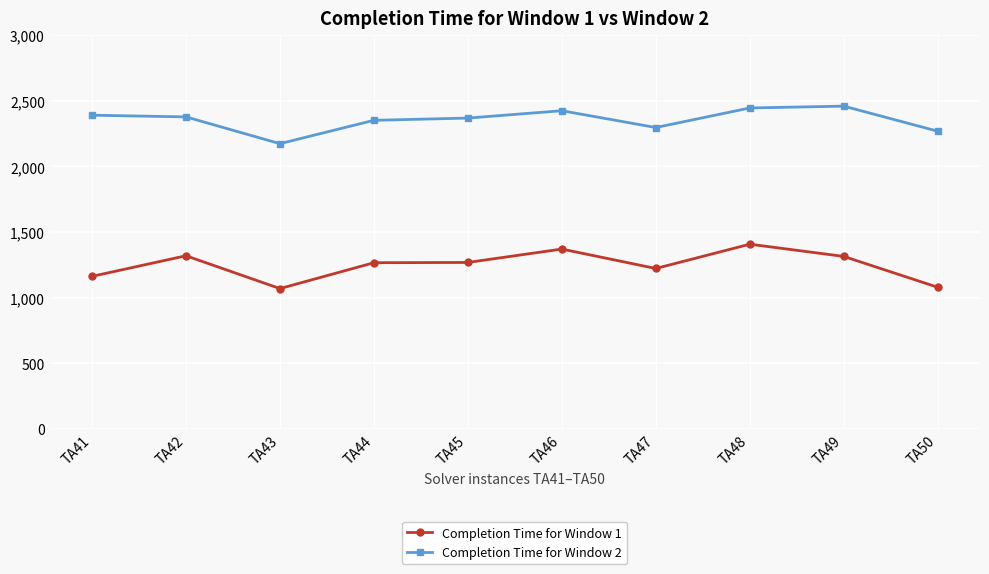

True or false: Completion Time for Window 1 and Completion Time for Window 2 intersect in this chart.

False